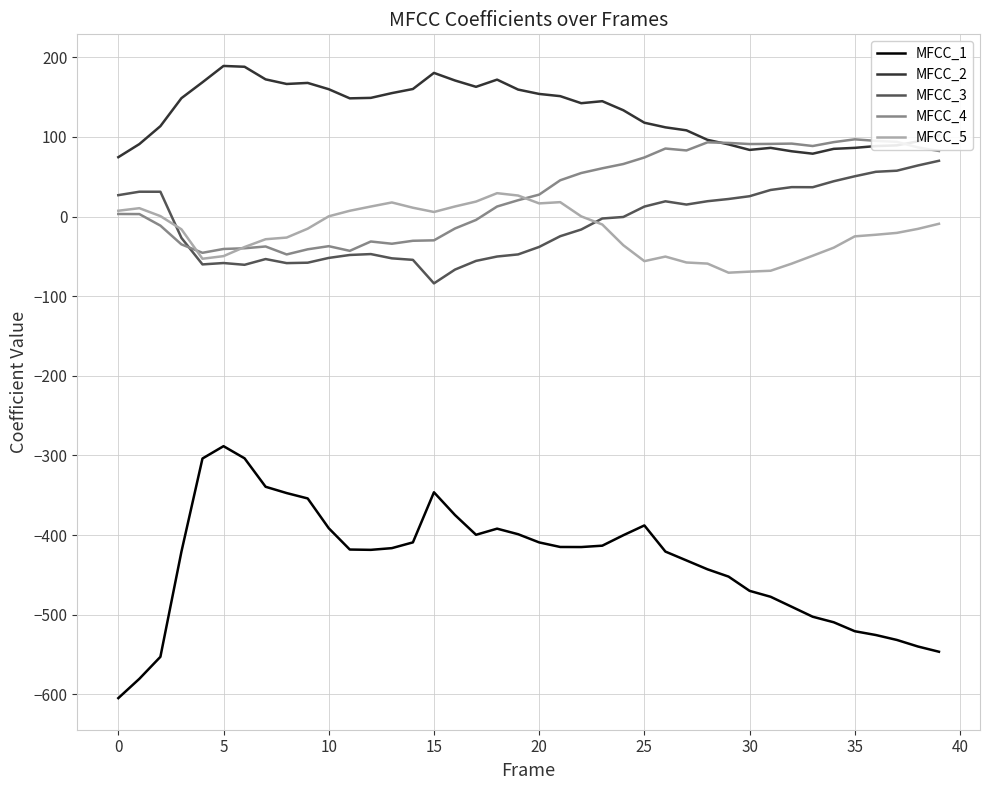

What is the difference between the maximum and minimum values in the MFCC_2 series?

114.6